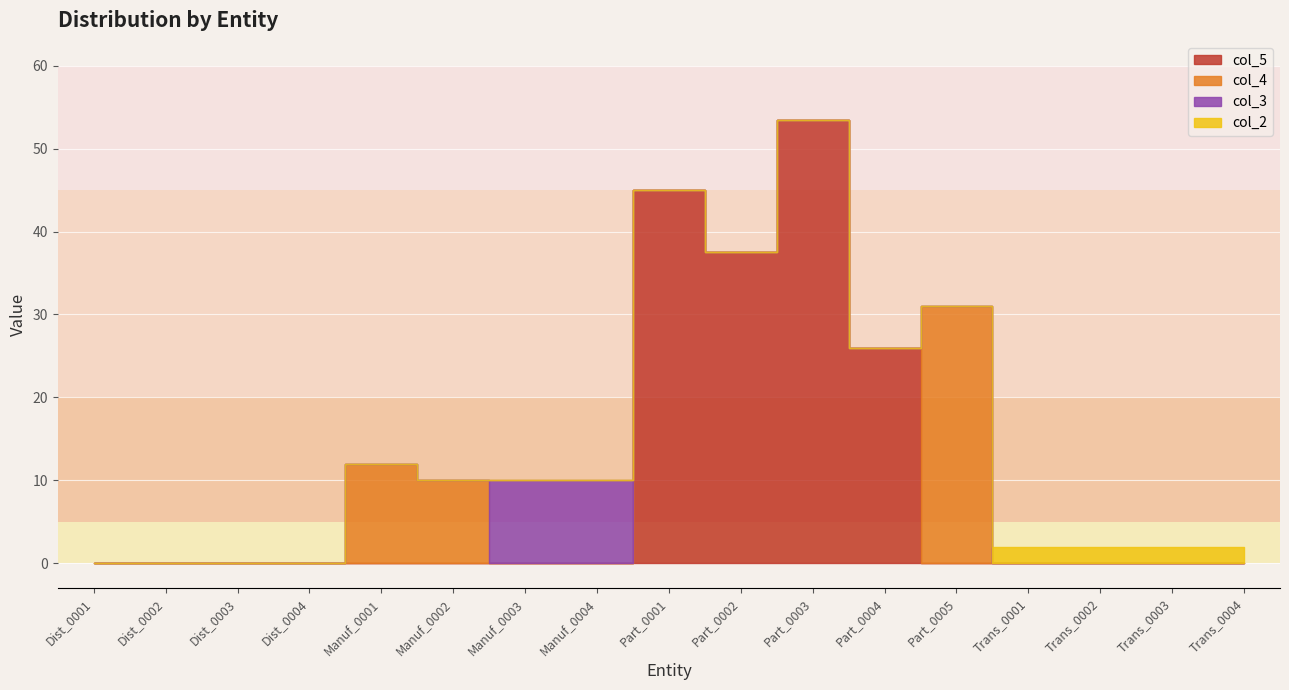

What is the difference between the maximum and minimum values in the col_2 series?

2.0